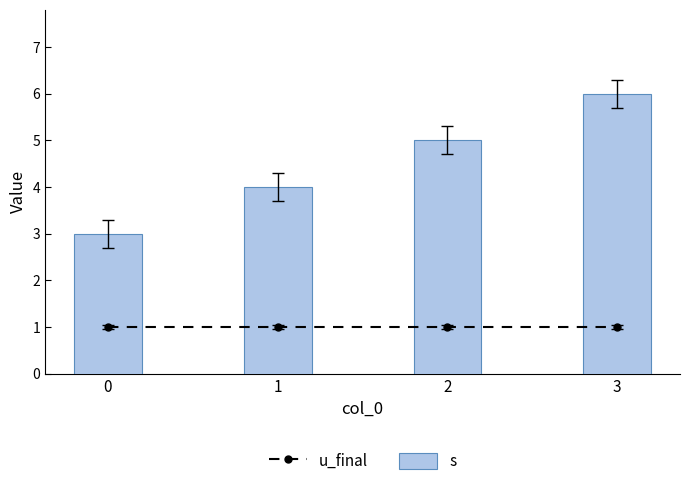

At how many categories does at least one series exceed 5?

1